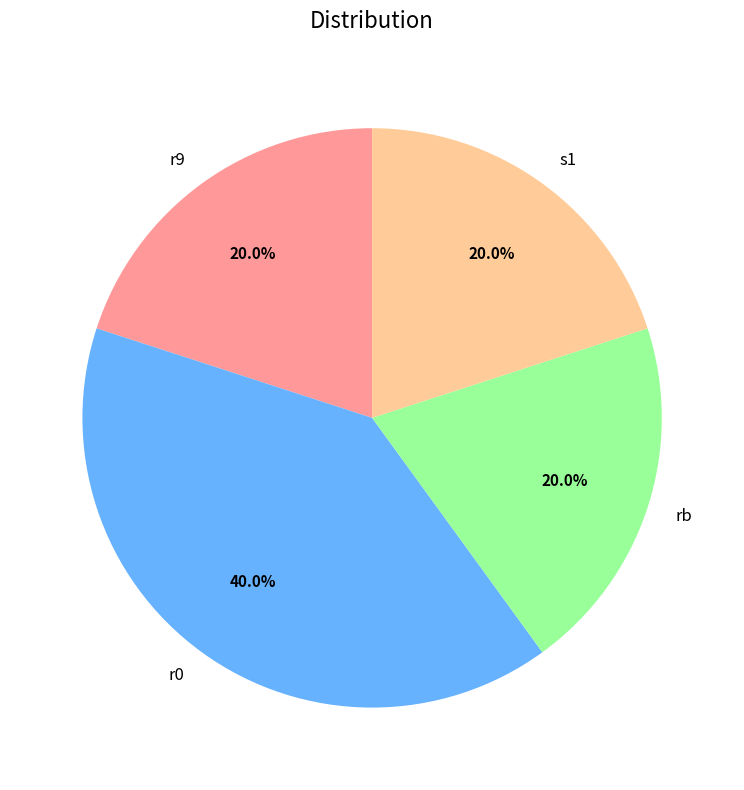

How many segments does this pie chart have?

4